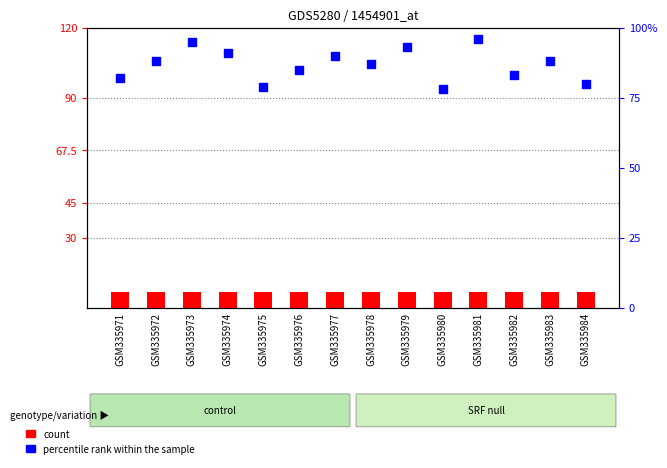

At how many categories does at least one series exceed 23?

14